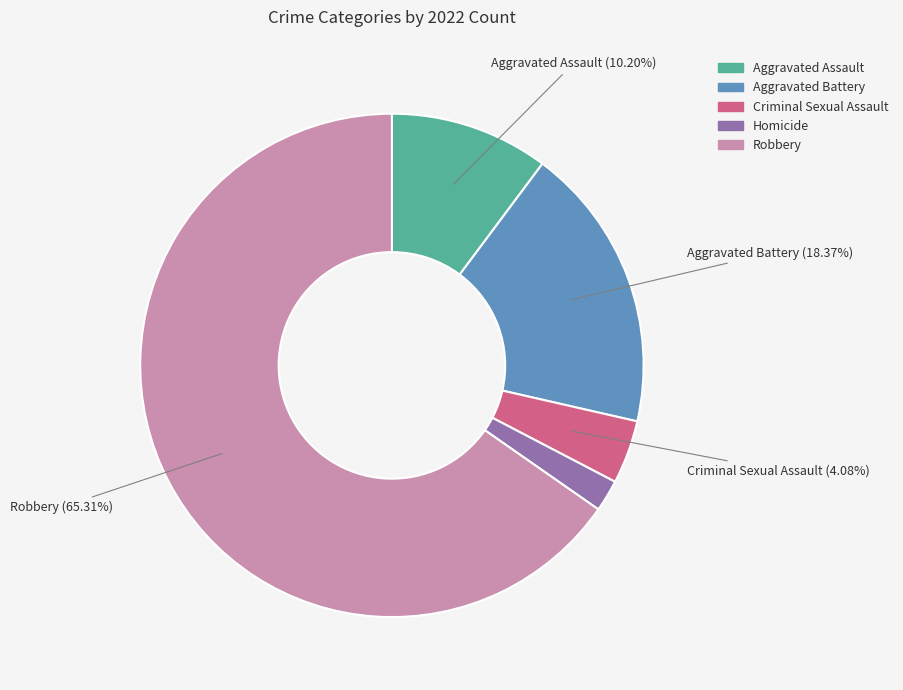

What portion of the pie excludes Robbery?

34.7%